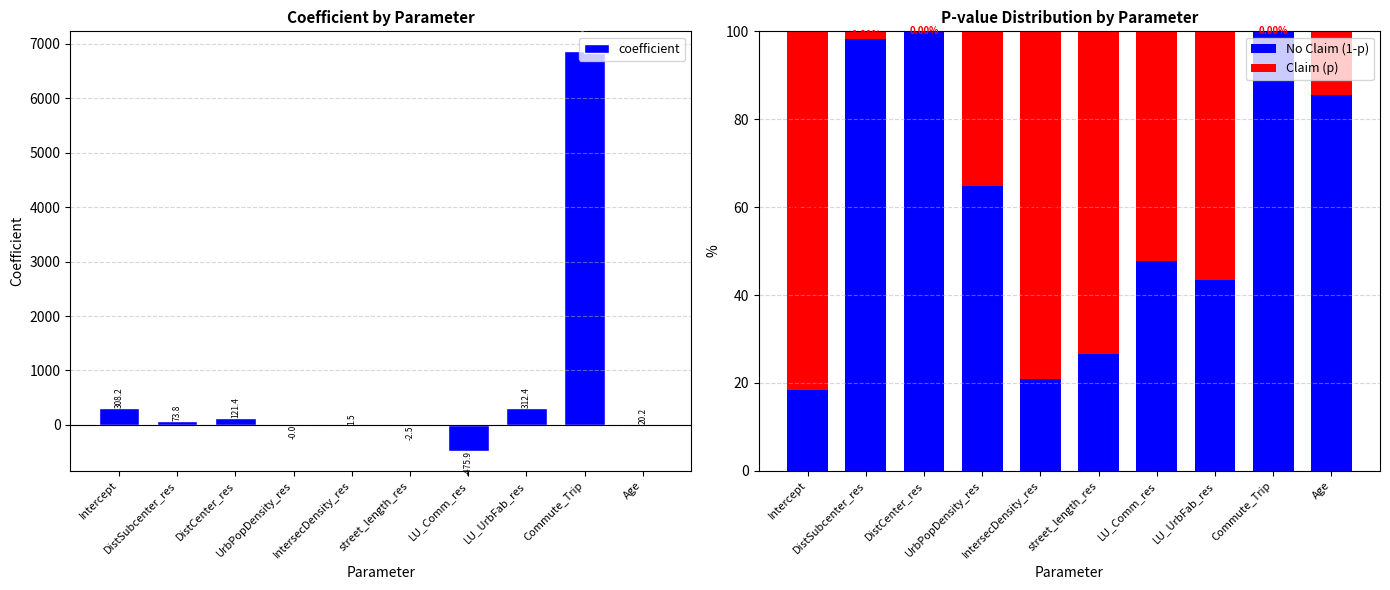

What is the difference between the Claim (p) values at DistSubcenter_res and DistCenter_res?

1.8